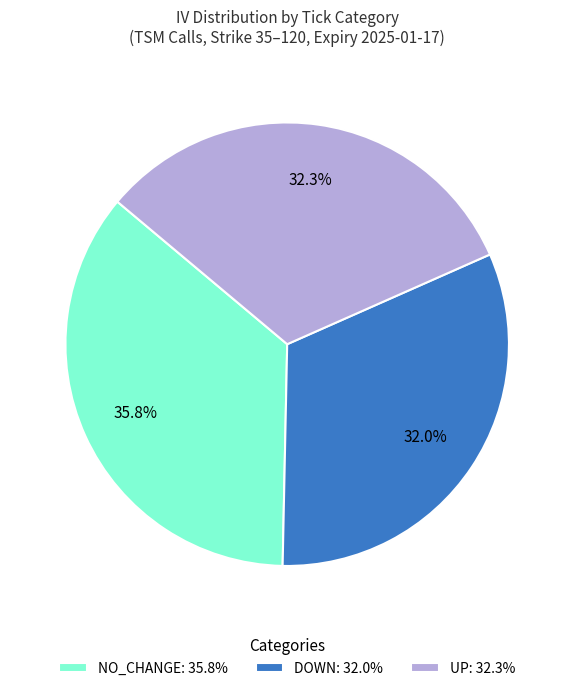

How many slices are in this pie chart?

3